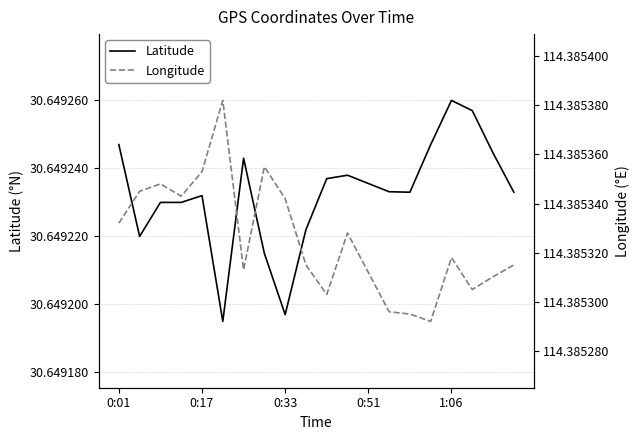

The Longitude series shows 114.4 at 19. True or false?

True